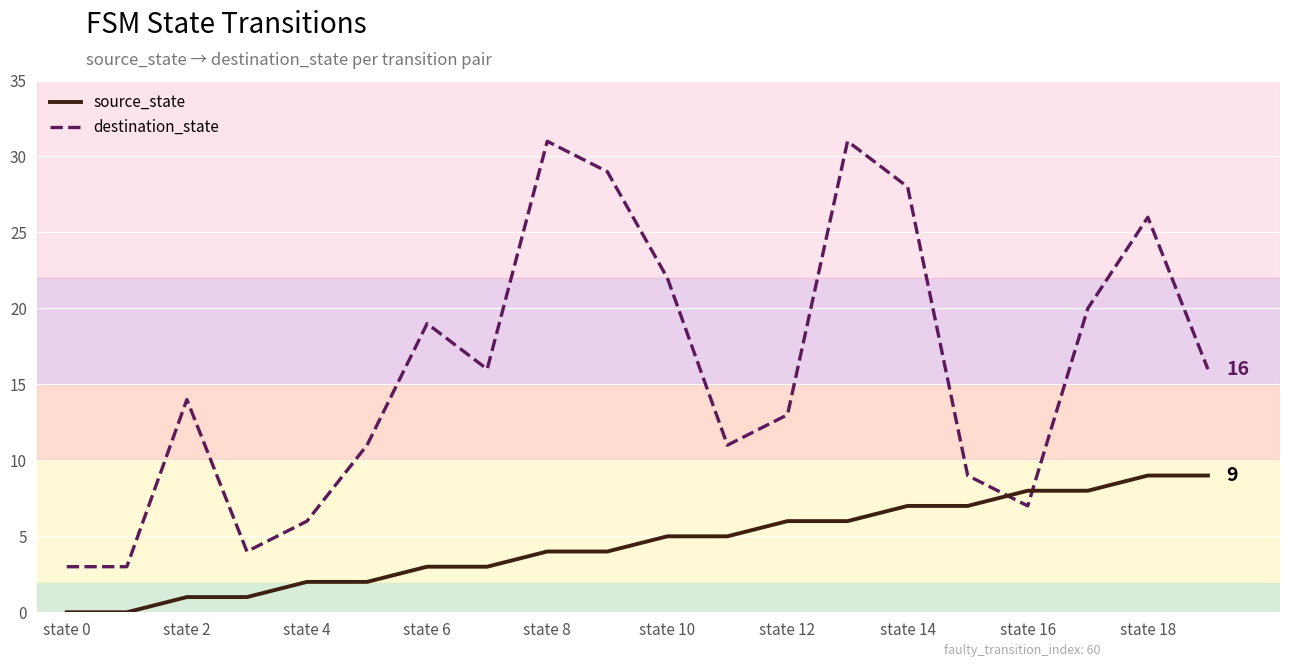

After their last crossing, which series has the higher values: source_state or destination_state?

destination_state